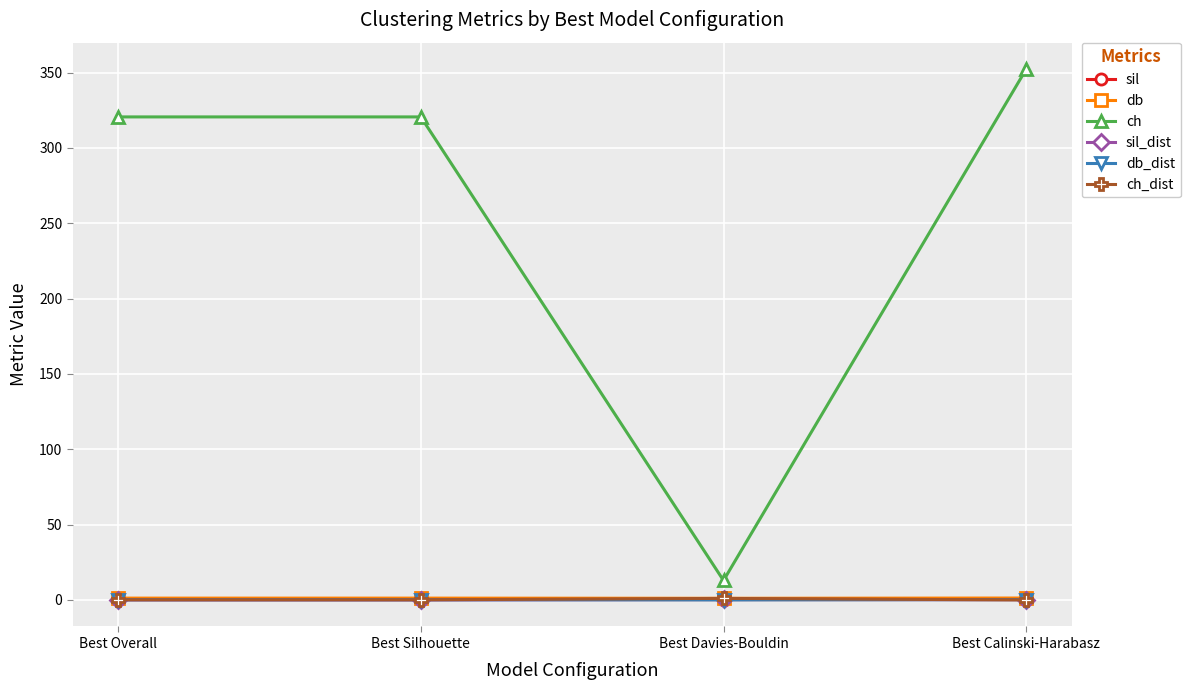

True or false: db_dist has more than 1 interior local peaks.

False